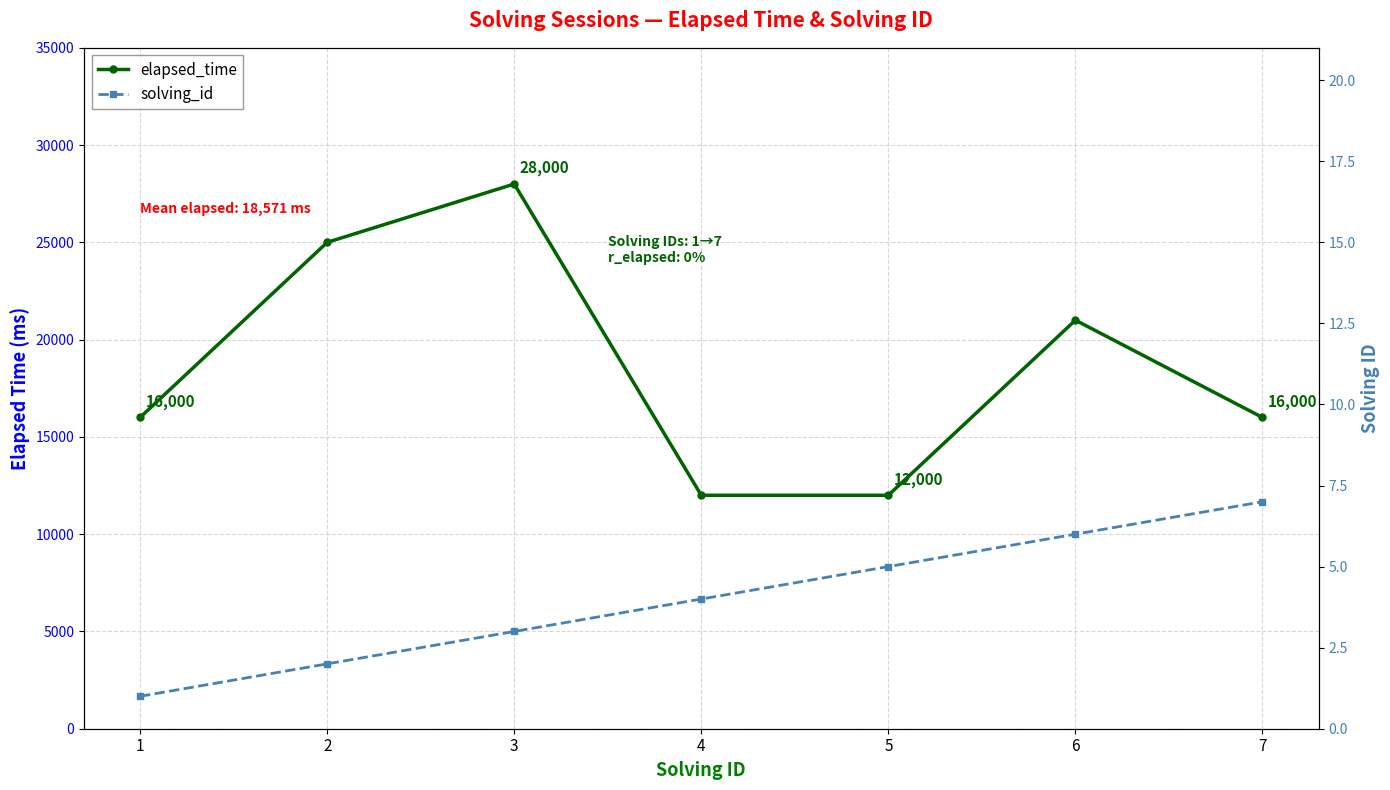

The solving_id series shows 1 at 3. True or false?

False